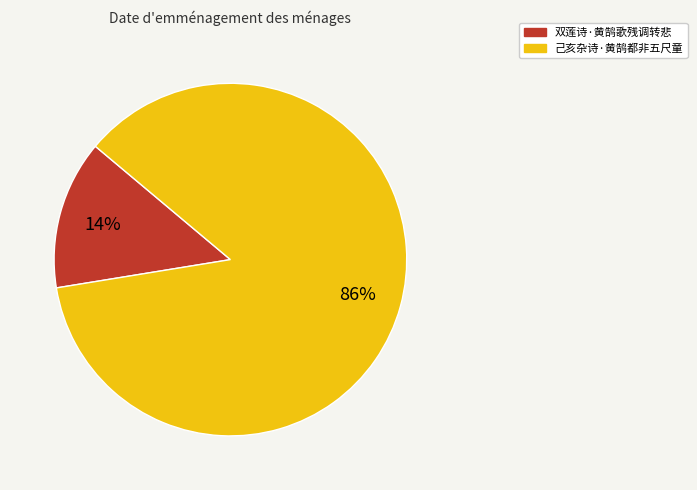

How many slices are in this pie chart?

2